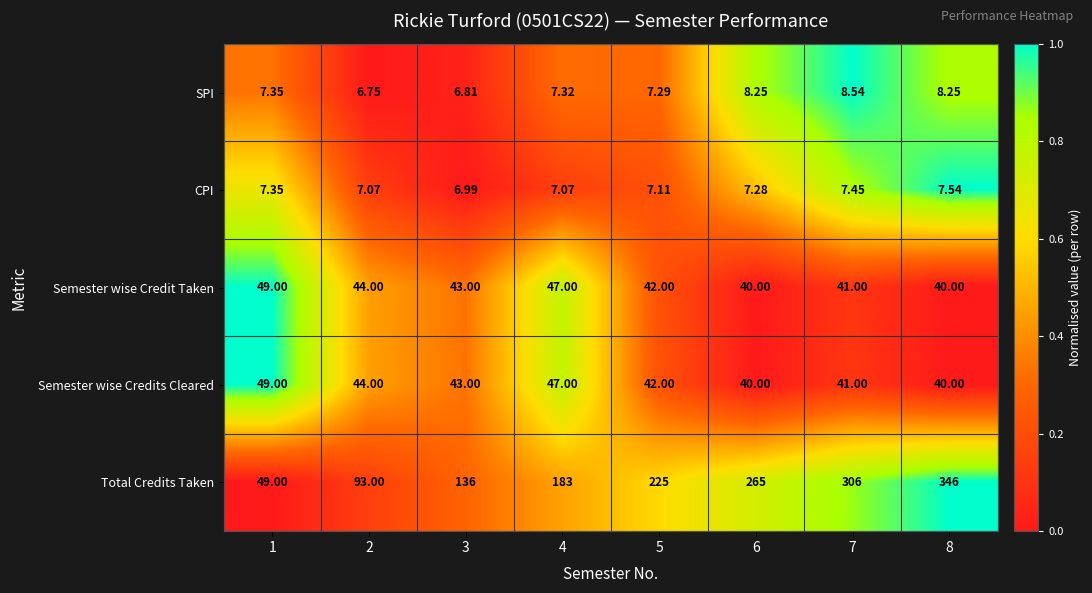

Which series has the largest range (max minus min)?

Total Credits Taken